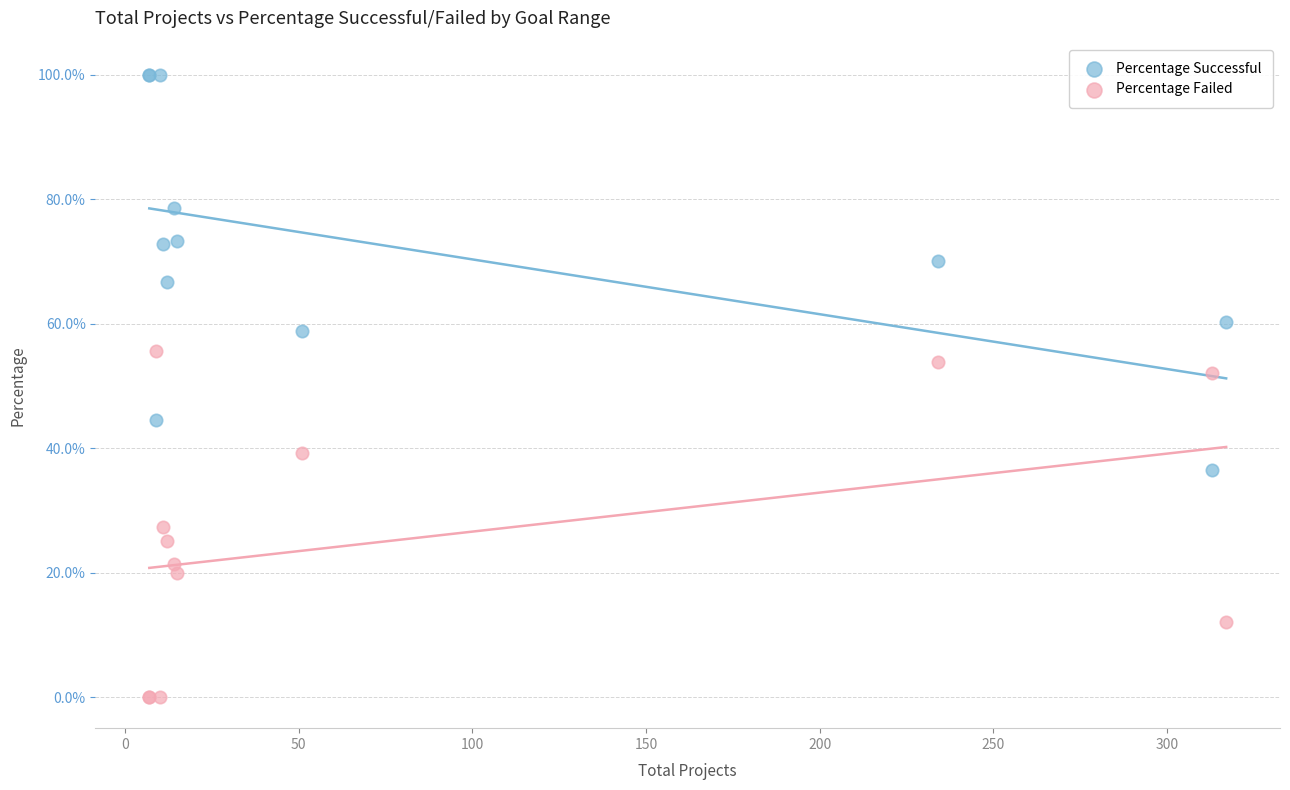

Which series has the widest spread of Y values?

Percentage Successful